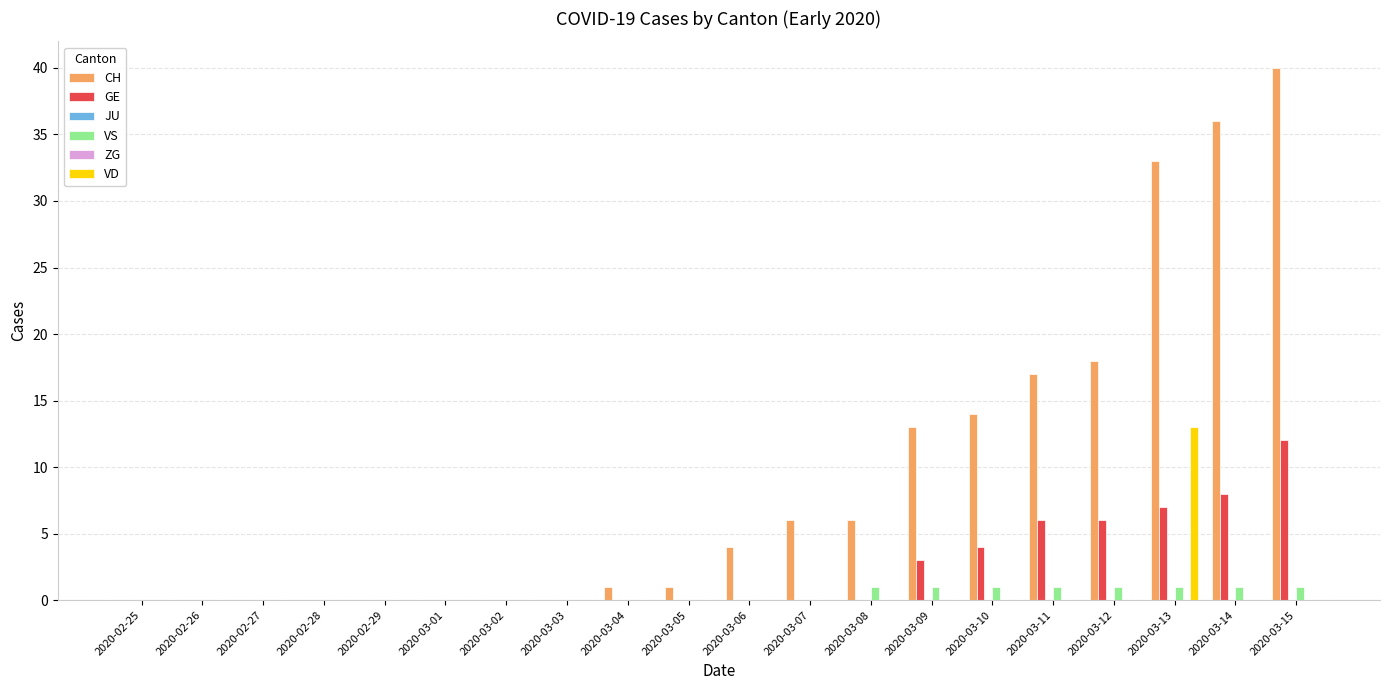

What is the total value across all series at 2020-03-06?

4